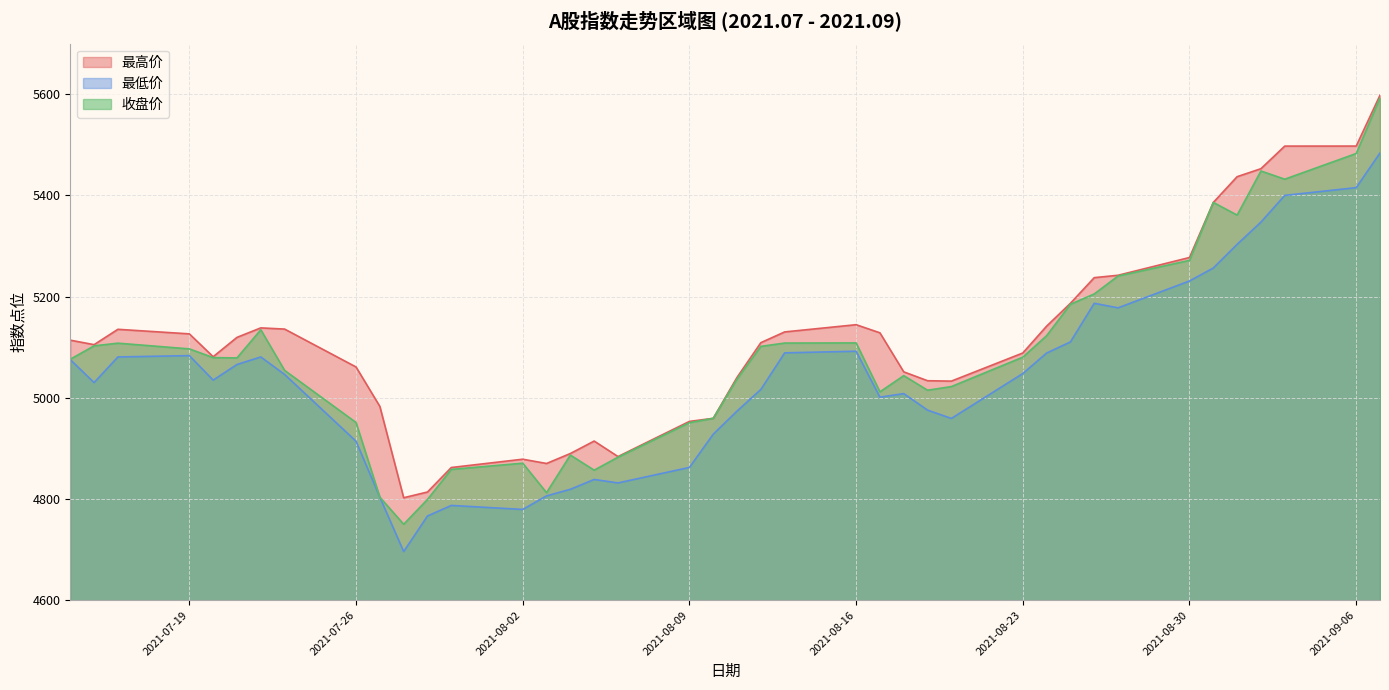

How many lines are shown in the chart?

3